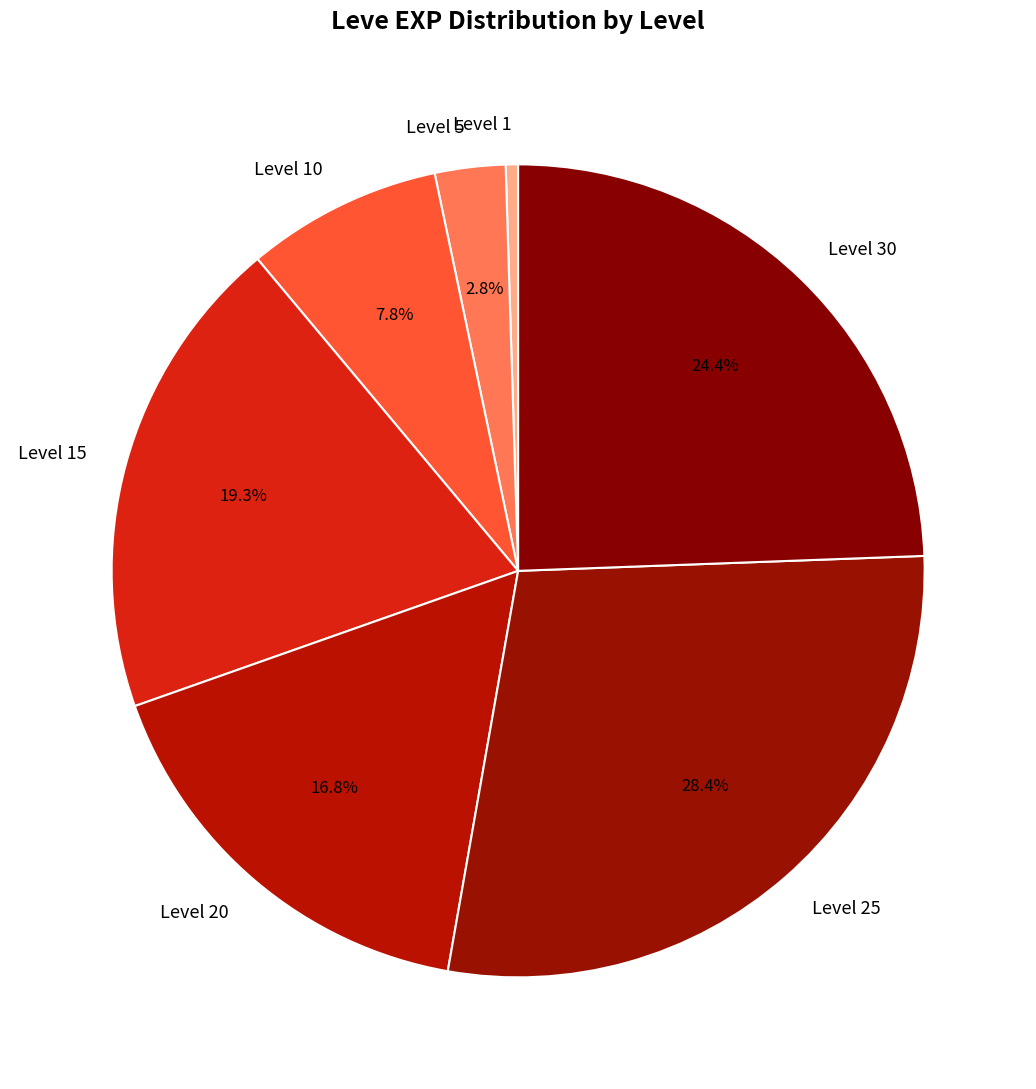

To the nearest percent, what is the average slice percentage?

14%